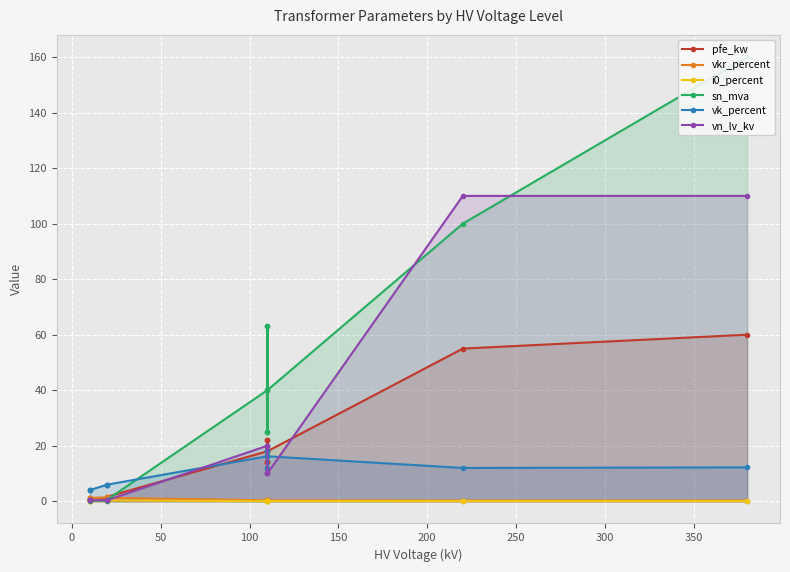

True or false: vk_percent and vkr_percent cross at least once.

False